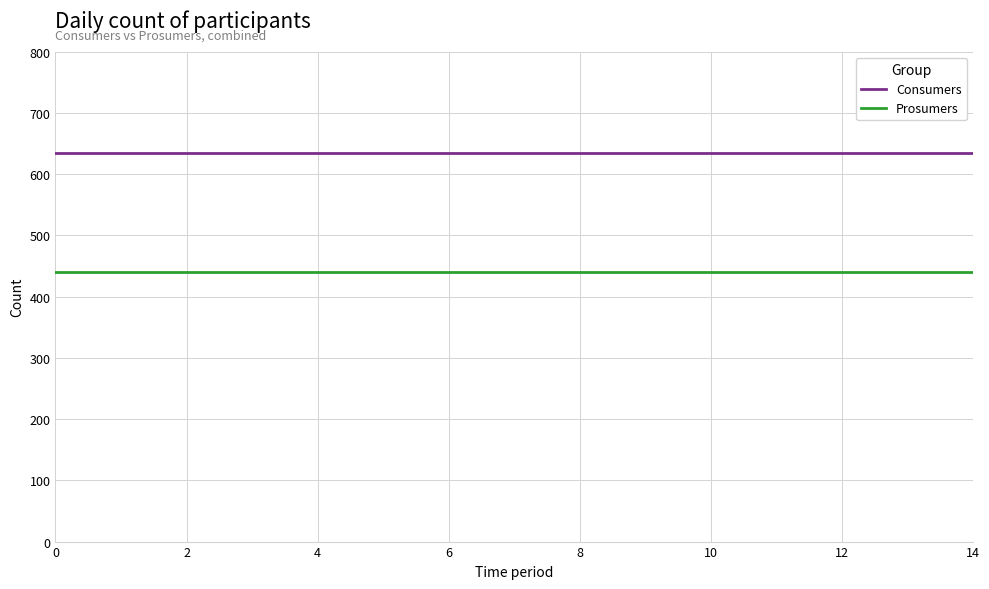

What is the maximum value for Consumers?

635